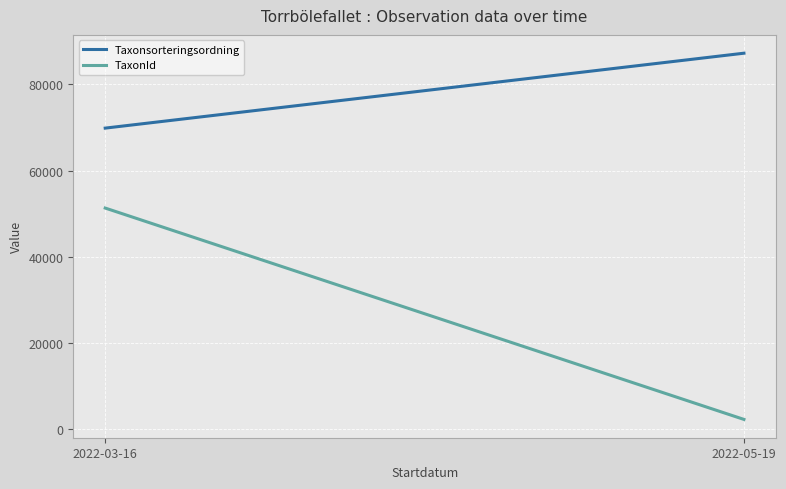

True or false: Taxonsorteringsordning and TaxonId intersect in this chart.

False